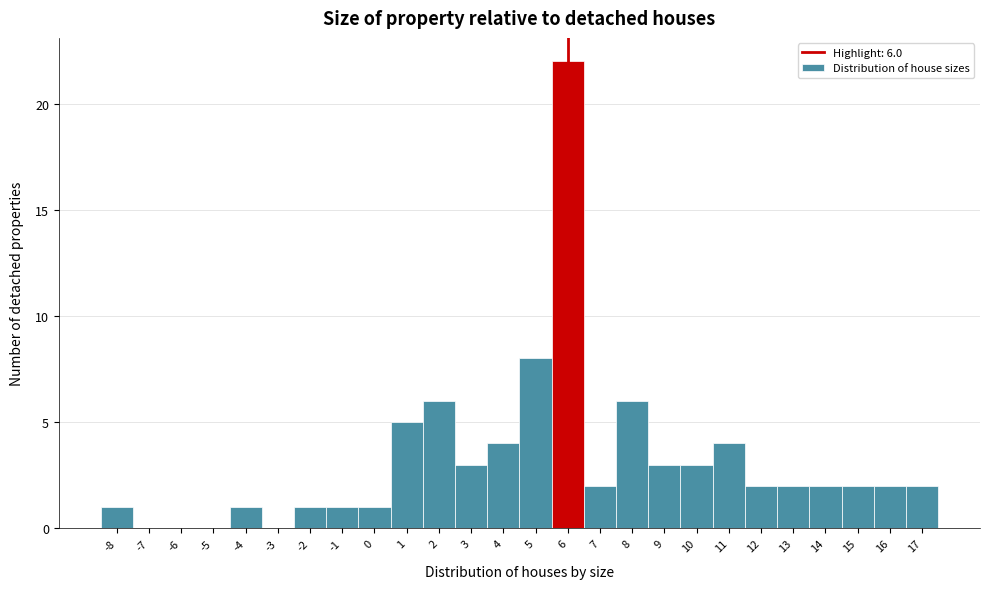

Which range on the x-axis has the tallest bar?

5.5 to 6.5